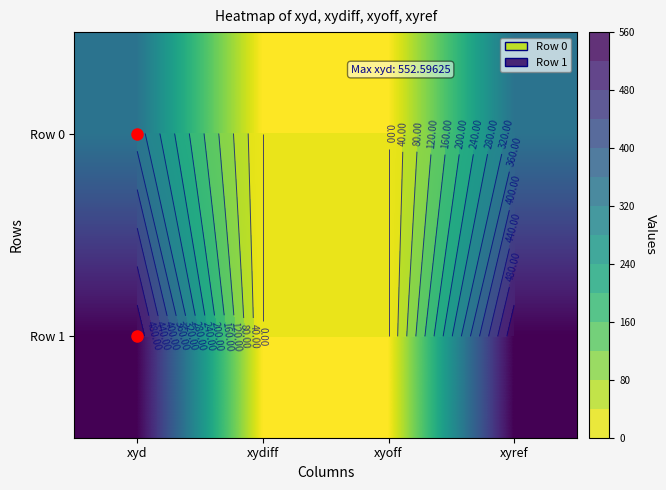

At which category is the sum across all series the highest?

xyd